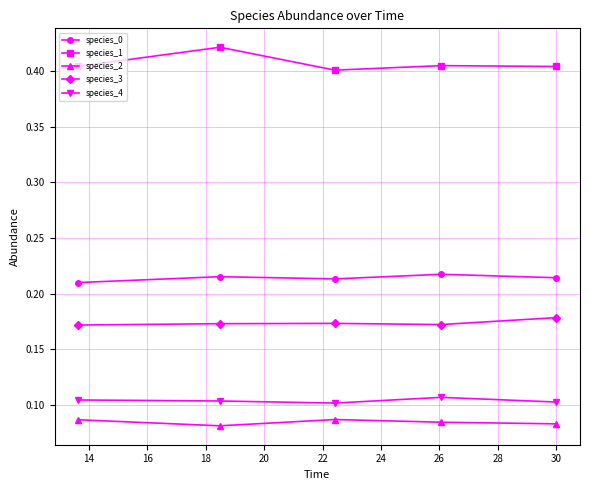

How many species_4 values are between 0 and 1?

5